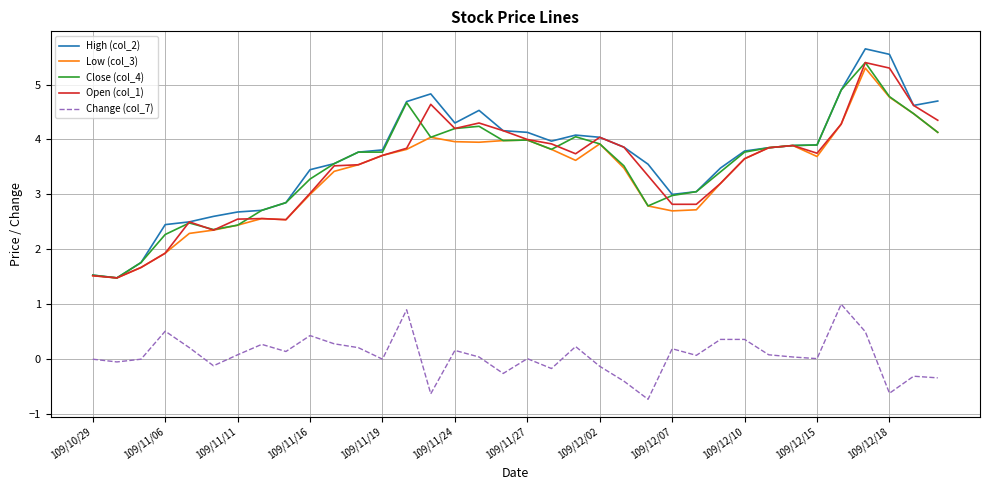

What is the greatest value displayed?

5.7